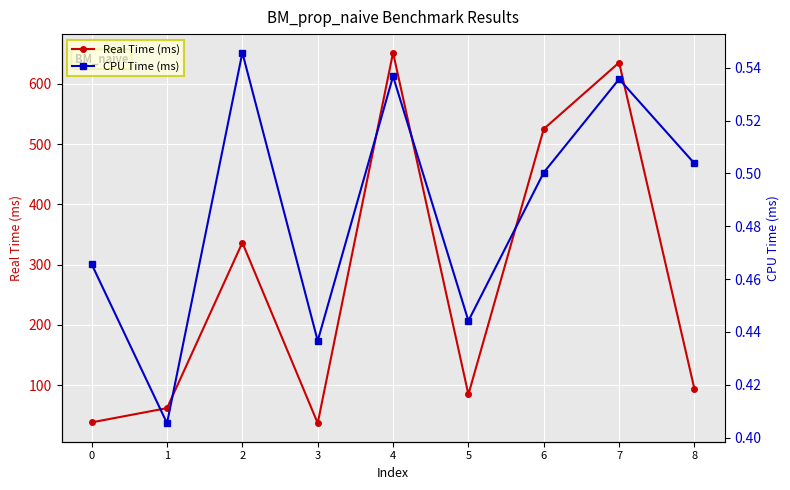

Does the chart display data point markers on the line(s)?

Yes